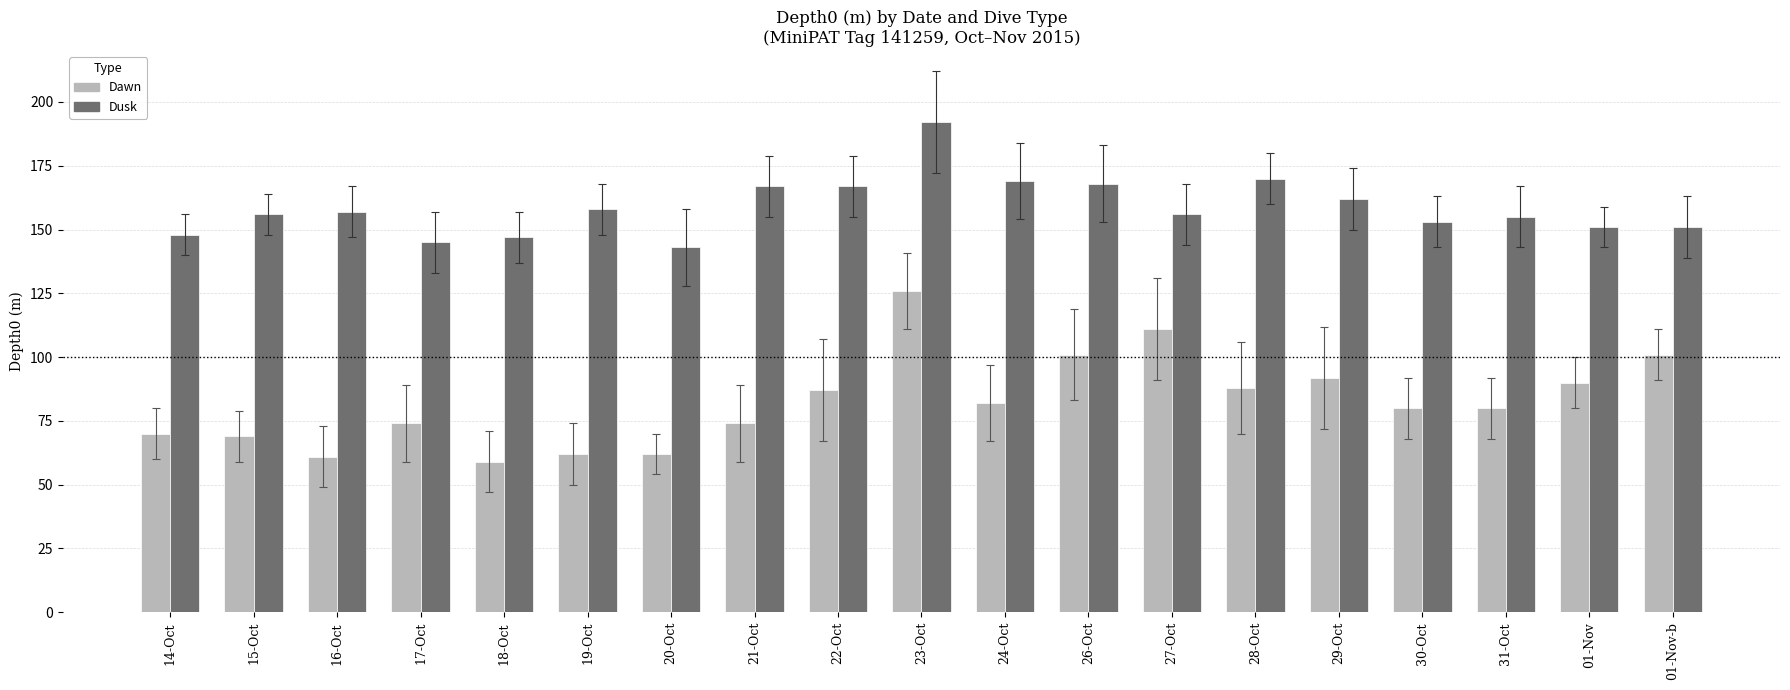

What are all the series names shown in the legend?

Dawn, Dusk